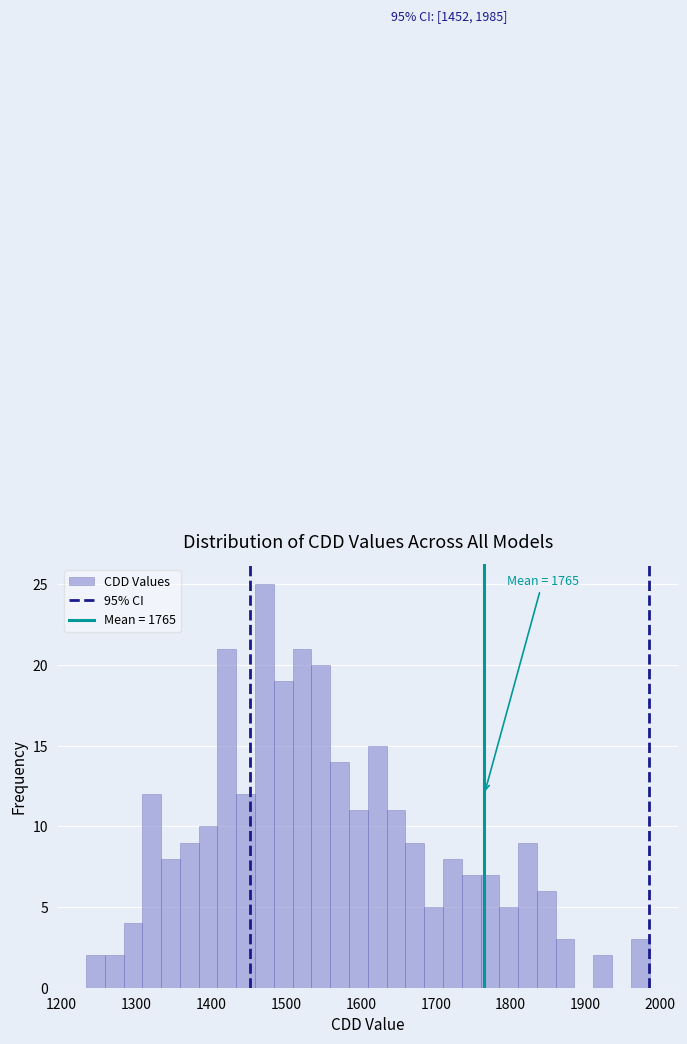

Around what value on the x-axis is the tallest bar? Give the approximate position of its centre, as read against the axis.

1470